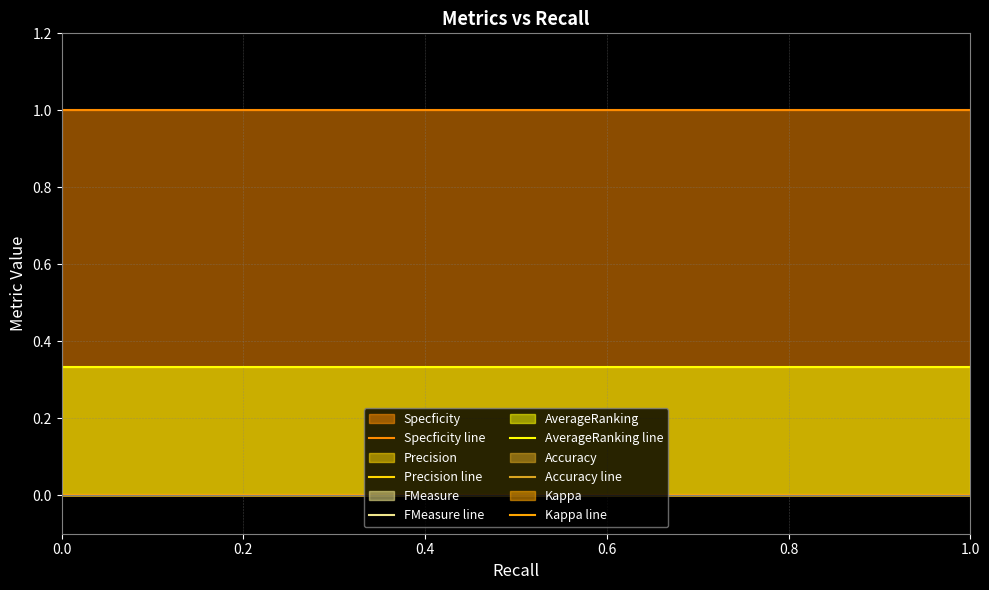

True or false: Accuracy line and AverageRanking line cross at least once.

False